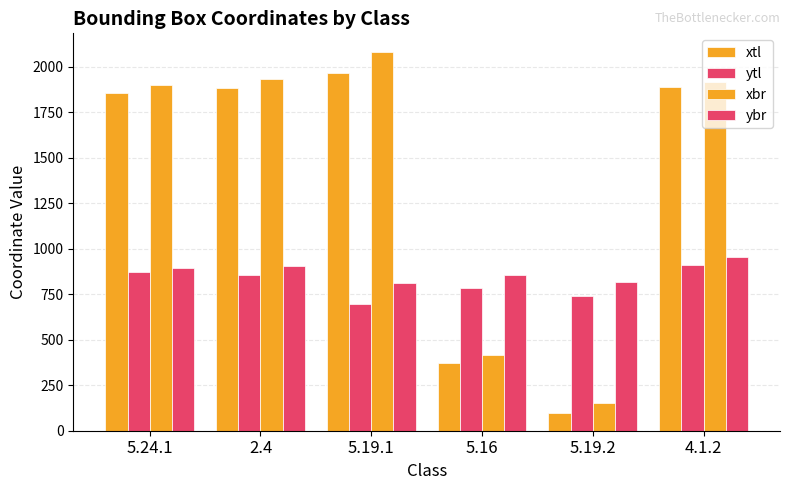

What is the sum of the ytl values at 2.4 and 5.19.1?

1554